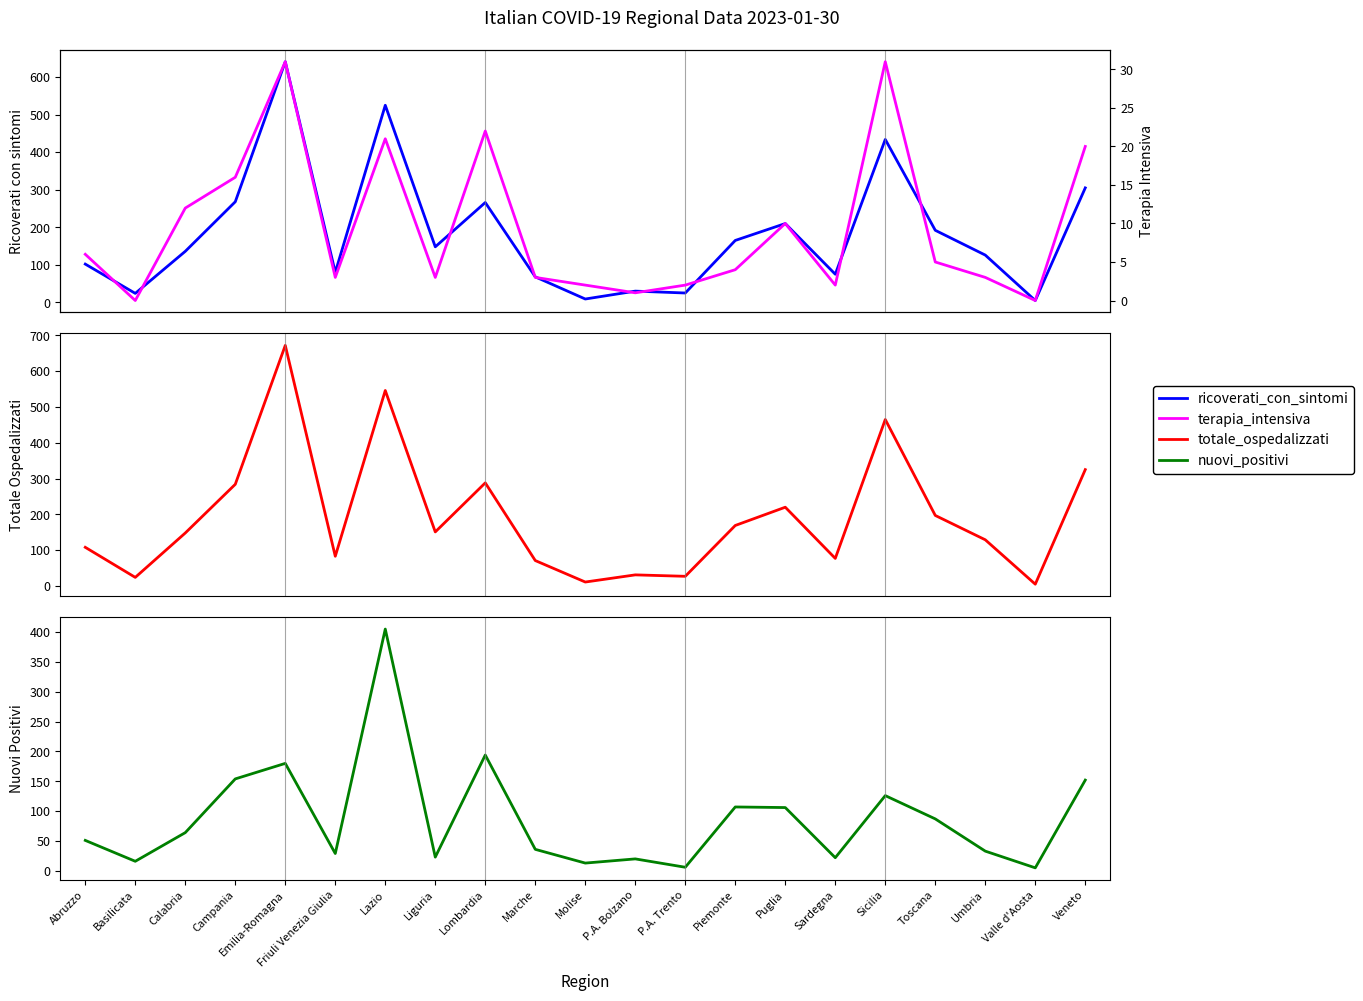

How many intersections are there between ricoverati_con_sintomi and nuovi_positivi?

2